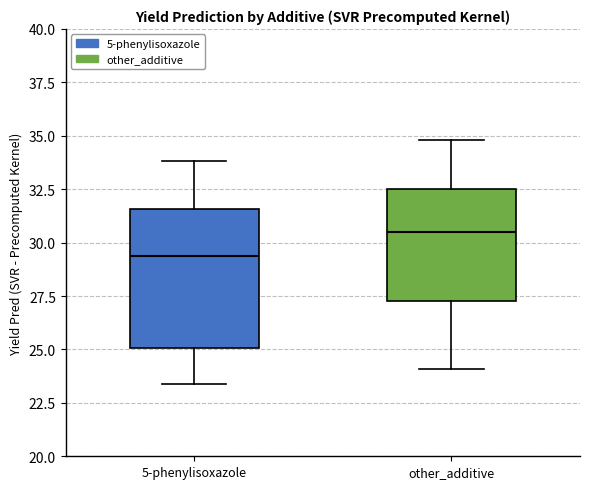

Reading left to right, transcribe this box plot: for each box, give where its median line is, the range the box spans, and where its two whiskers end, as read against the y-axis. The values are not printed on the chart, so give them approximately, as read against the axis.

5-phenylisoxazole: median 29.5, box 25.0 to 31.5, whiskers 23.5 to 34.0
other_additive: median 30.5, box 27.5 to 32.5, whiskers 24.0 to 35.0